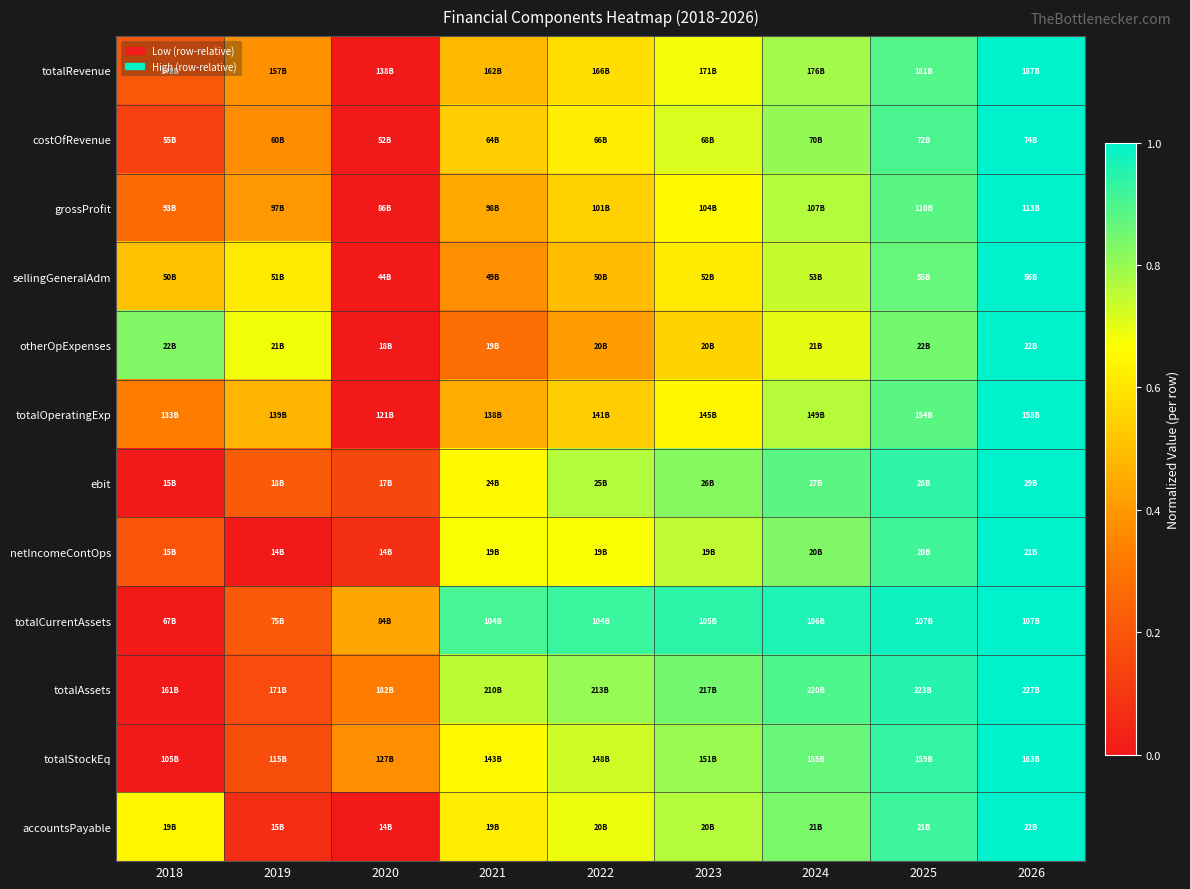

Reading left to right, list all the values displayed in this chart.

totalRevenue: 2018=0.2	2019=0.4	2020=0.0	2021=0.5	2022=0.6	2023=0.7	2024=0.8	2025=0.9	2026=1.0
costOfRevenue: 2018=0.1	2019=0.4	2020=0.0	2021=0.5	2022=0.6	2023=0.7	2024=0.8	2025=0.9	2026=1.0
grossProfit: 2018=0.3	2019=0.4	2020=0.0	2021=0.4	2022=0.5	2023=0.7	2024=0.8	2025=0.9	2026=1.0
sellingGeneralAdm: 2018=0.5	2019=0.6	2020=0.0	2021=0.4	2022=0.5	2023=0.6	2024=0.7	2025=0.9	2026=1.0
otherOpExpenses: 2018=0.8	2019=0.7	2020=0.0	2021=0.3	2022=0.4	2023=0.6	2024=0.7	2025=0.8	2026=1.0
totalOperatingExp: 2018=0.3	2019=0.5	2020=0.0	2021=0.5	2022=0.5	2023=0.6	2024=0.8	2025=0.9	2026=1.0
ebit: 2018=0.0	2019=0.2	2020=0.2	2021=0.7	2022=0.8	2023=0.8	2024=0.9	2025=0.9	2026=1.0
netIncomeContOps: 2018=0.2	2019=0.0	2020=0.1	2021=0.7	2022=0.7	2023=0.7	2024=0.8	2025=0.9	2026=1.0
totalCurrentAssets: 2018=0.0	2019=0.2	2020=0.4	2021=0.9	2022=0.9	2023=0.9	2024=1.0	2025=1.0	2026=1.0
totalAssets: 2018=0.0	2019=0.2	2020=0.3	2021=0.8	2022=0.8	2023=0.8	2024=0.9	2025=0.9	2026=1.0
totalStockEq: 2018=0.0	2019=0.2	2020=0.4	2021=0.7	2022=0.7	2023=0.8	2024=0.9	2025=0.9	2026=1.0
accountsPayable: 2018=0.6	2019=0.1	2020=0.0	2021=0.6	2022=0.7	2023=0.8	2024=0.8	2025=0.9	2026=1.0